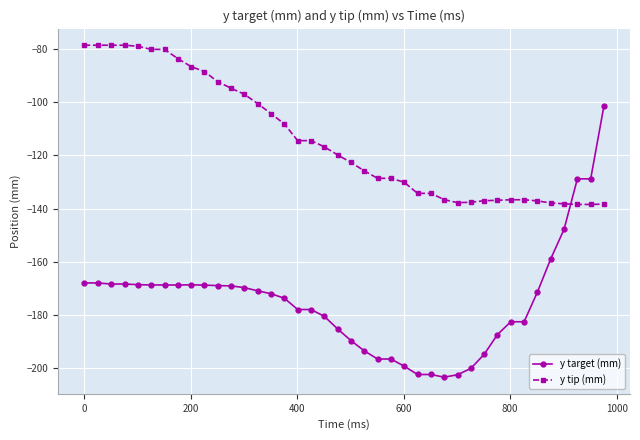

What are all the series names shown in the legend?

y target (mm), y tip (mm)